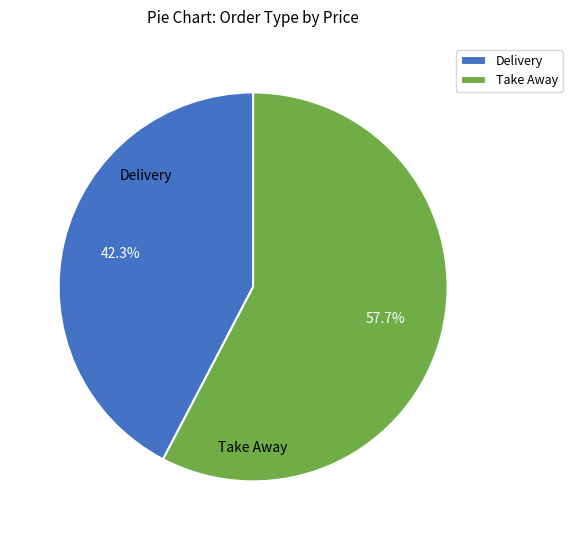

Rank the categories by value from lowest to highest.

Delivery, Take Away